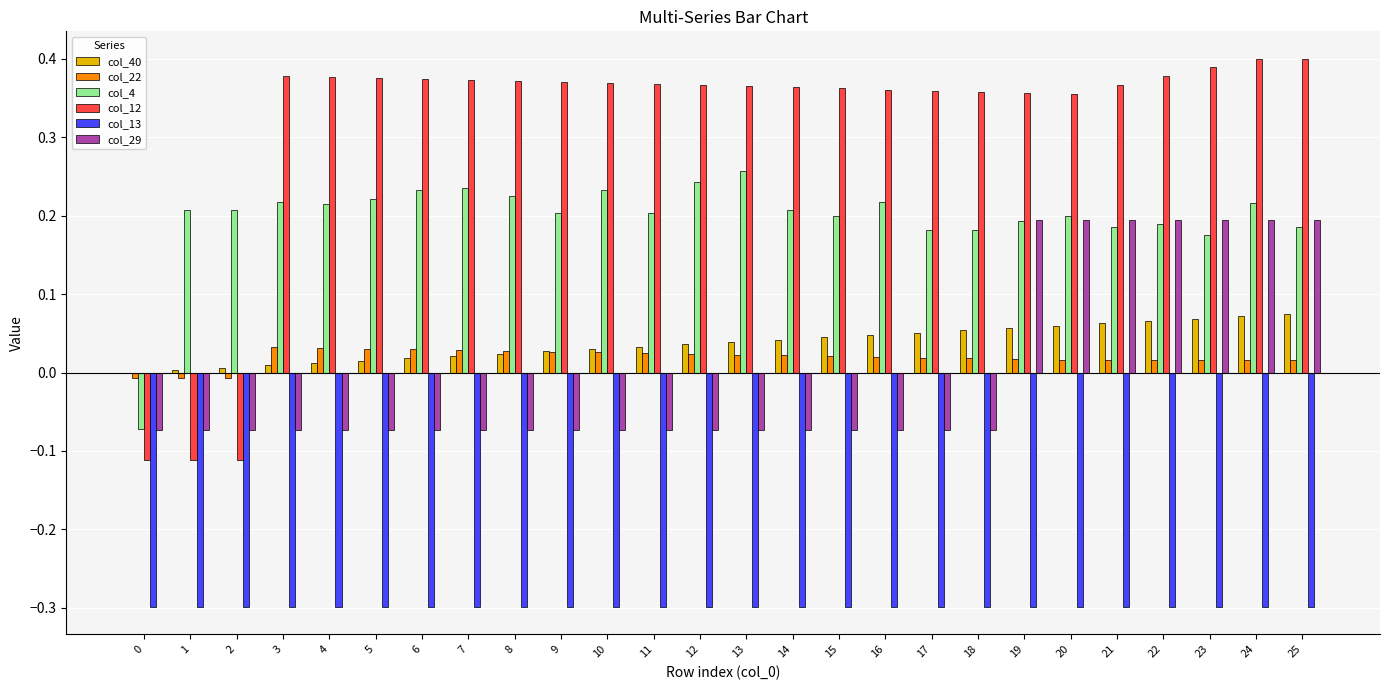

Are the bars horizontal?

No